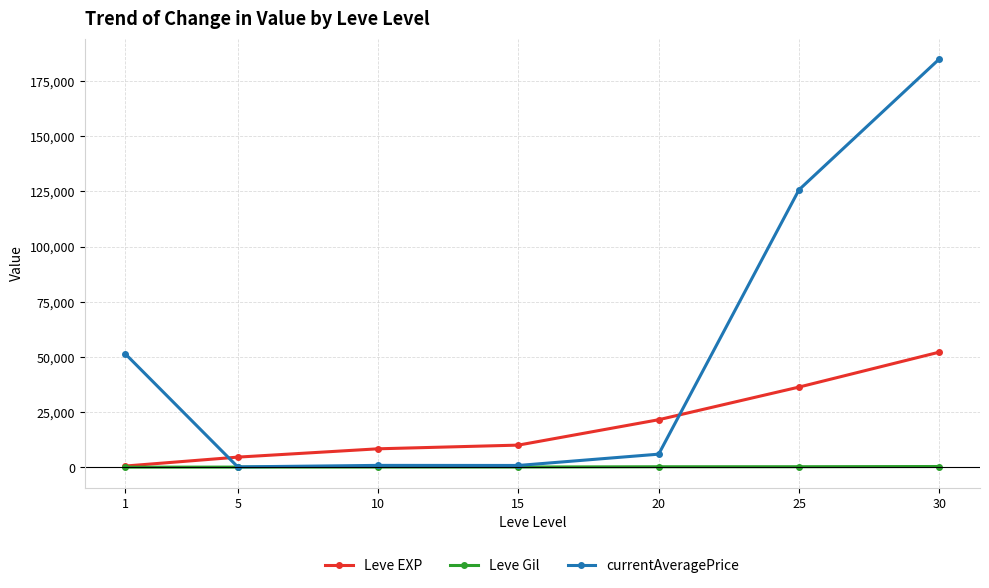

Which series has the widest spread of values?

currentAveragePrice